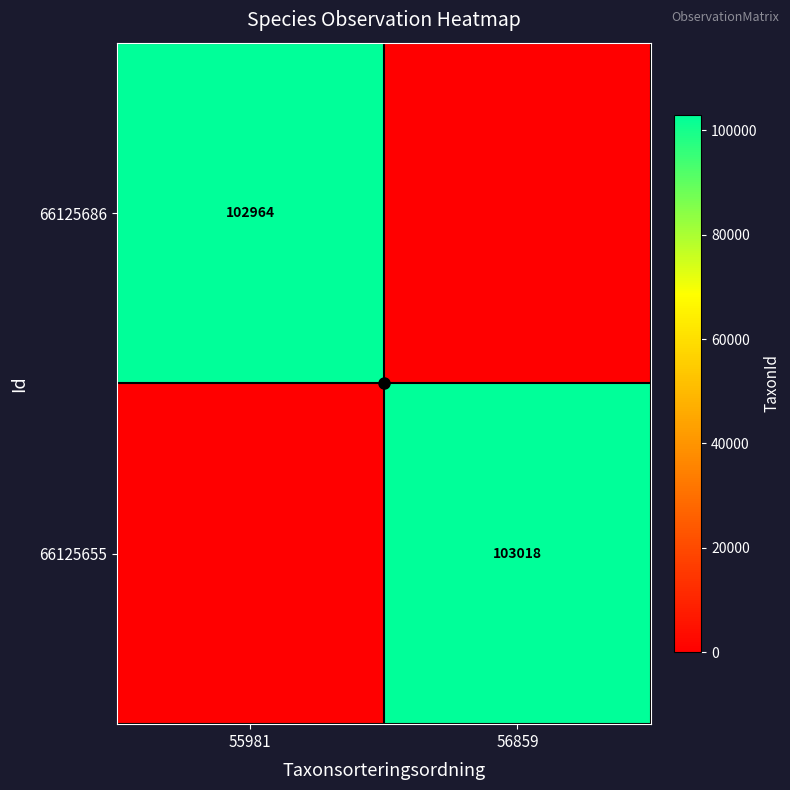

The value of 66125655 at 56859 is 103018. True or false?

True